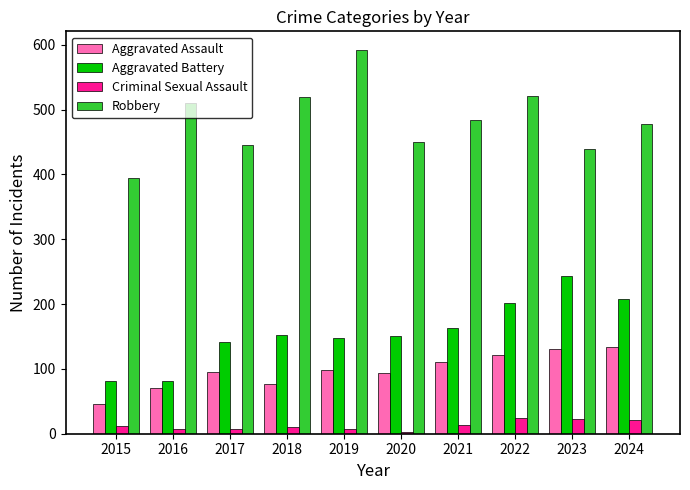

Which category has the lowest value across all series?

2020